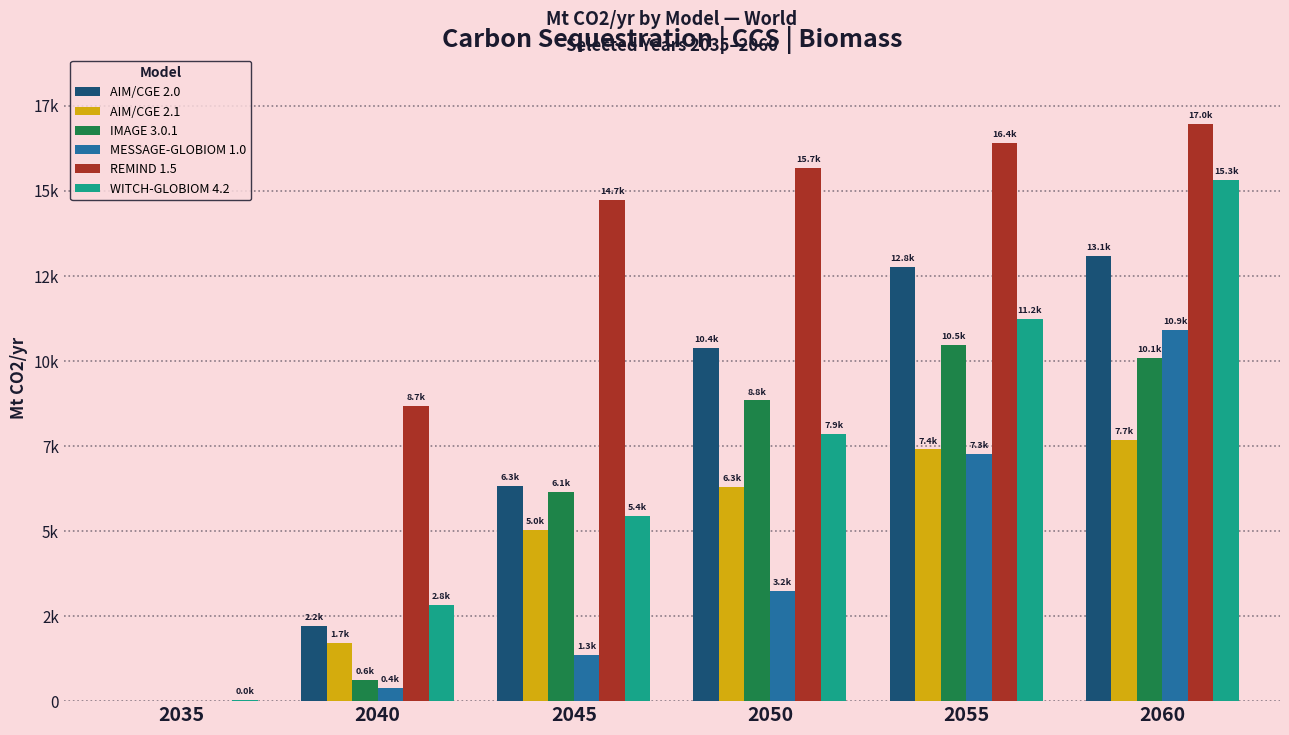

Rank the series by their maximum value, from highest to lowest.

REMIND 1.5, WITCH-GLOBIOM 4.2, AIM/CGE 2.0, MESSAGE-GLOBIOM 1.0, IMAGE 3.0.1, AIM/CGE 2.1